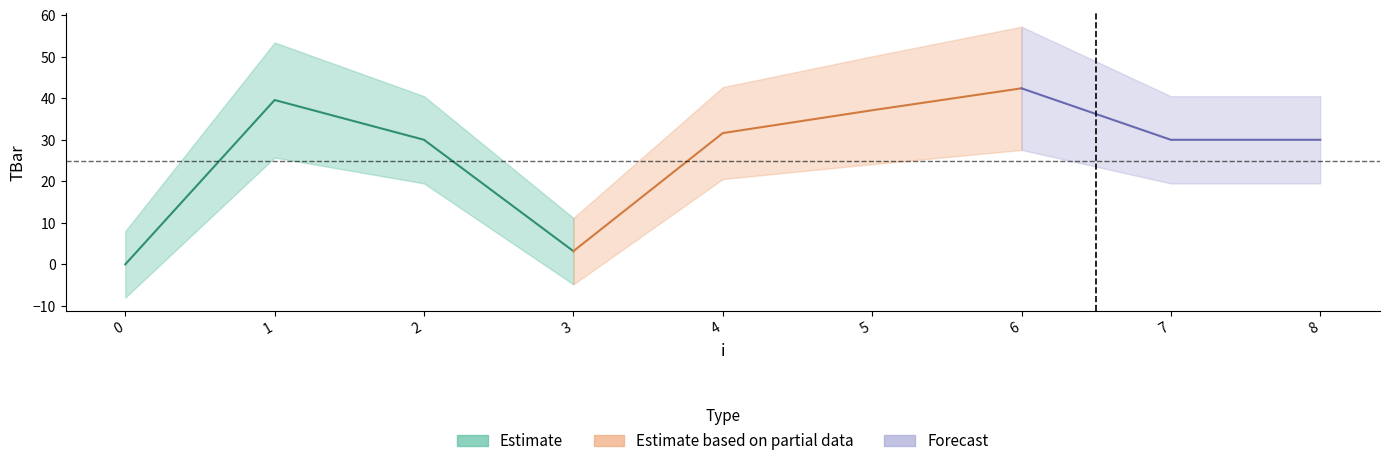

What is the sum of the values at 5 and 7?

67.1